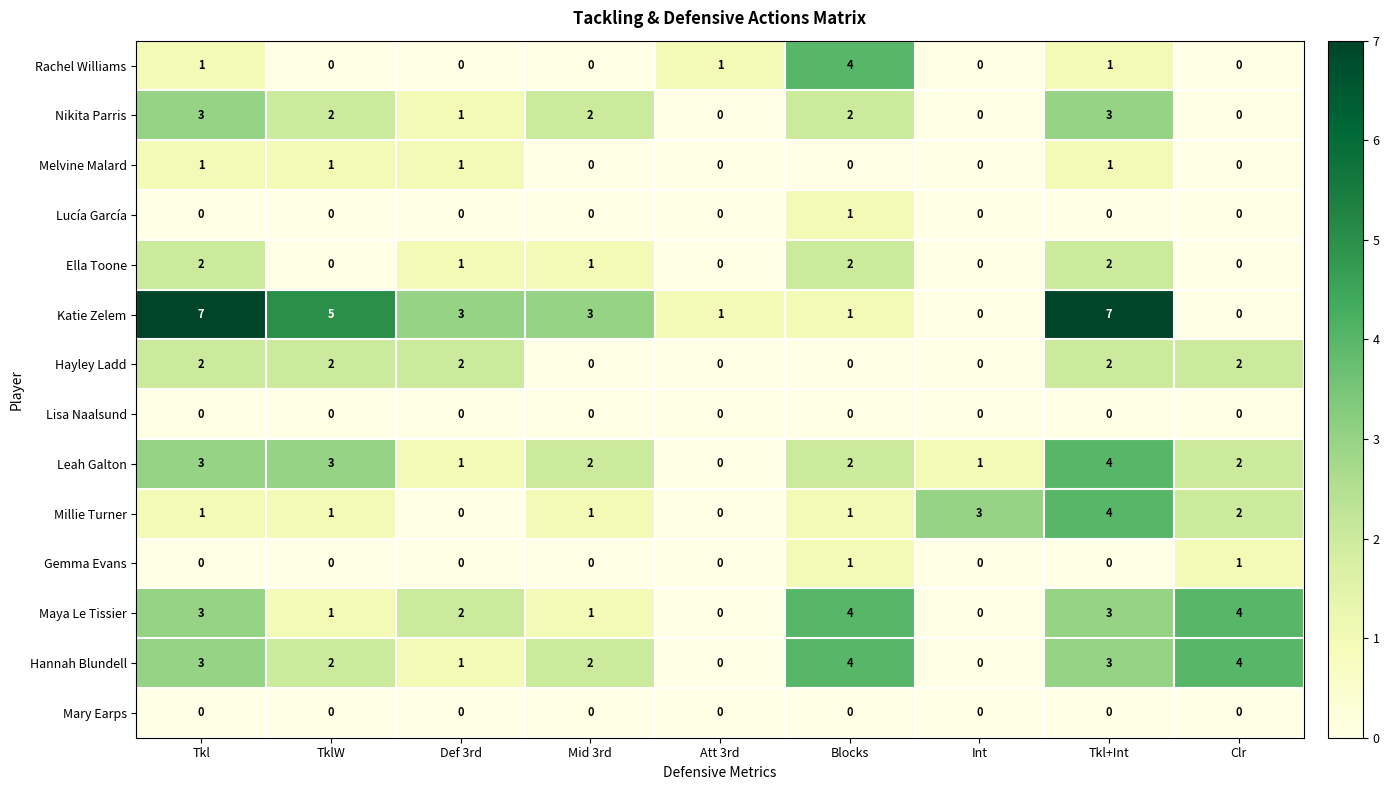

Which series has the largest range (max minus min)?

Katie Zelem